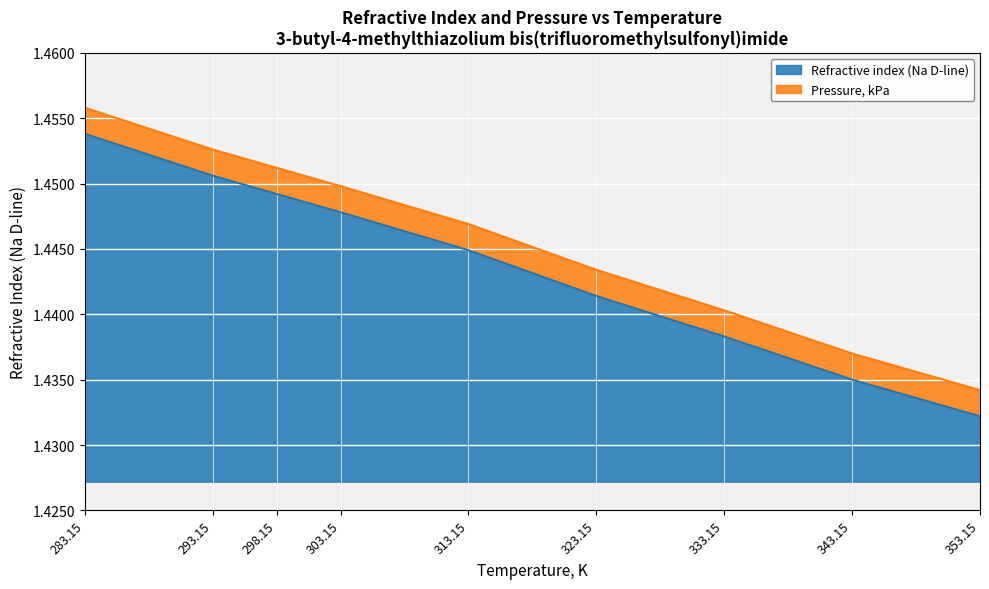

Reading left to right, transcribe all the data shown in this chart.

1.5	1.5	1.4	1.4	1.4	1.4	1.4	1.4	1.4